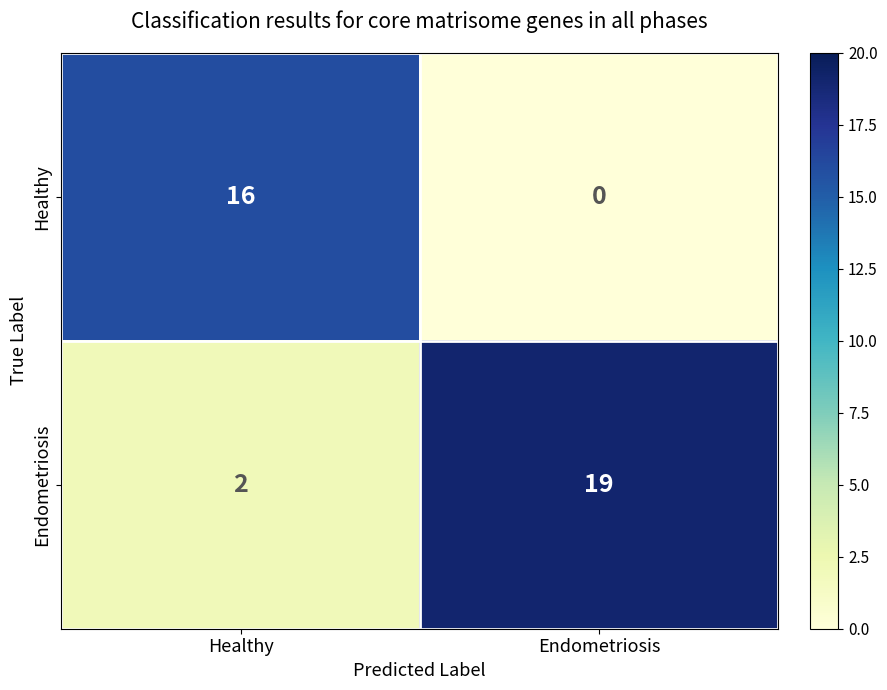

Reading left to right, extract all data points from this chart.

Healthy: 16	0
Endometriosis: 2	19